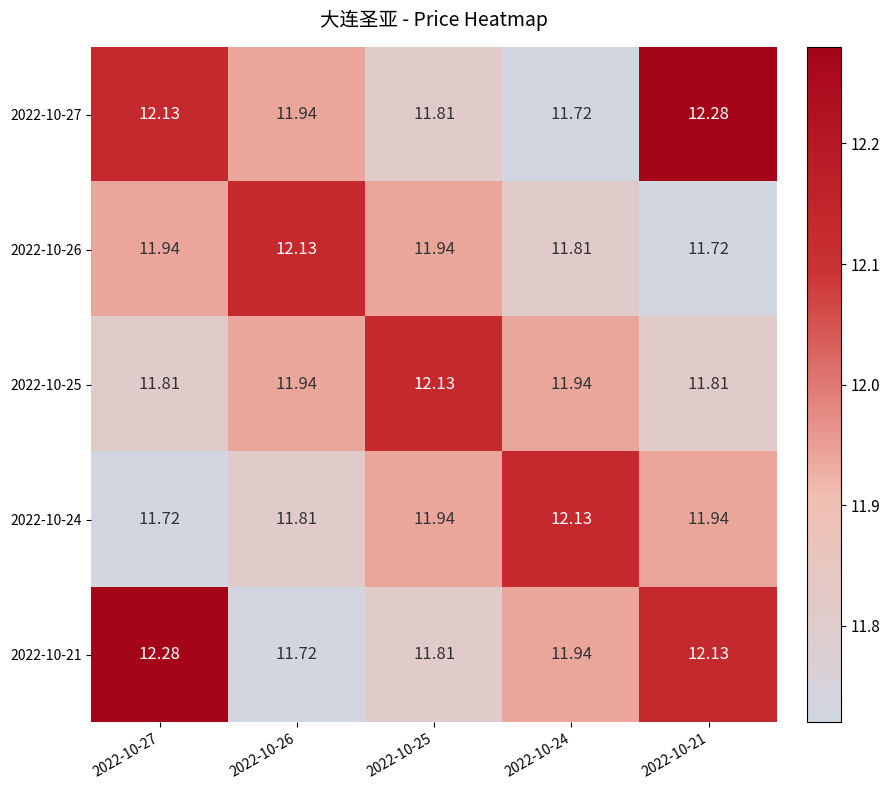

Is the value of 2022-10-24 at 2022-10-27 greater than the value of 2022-10-26 at 2022-10-25?

No